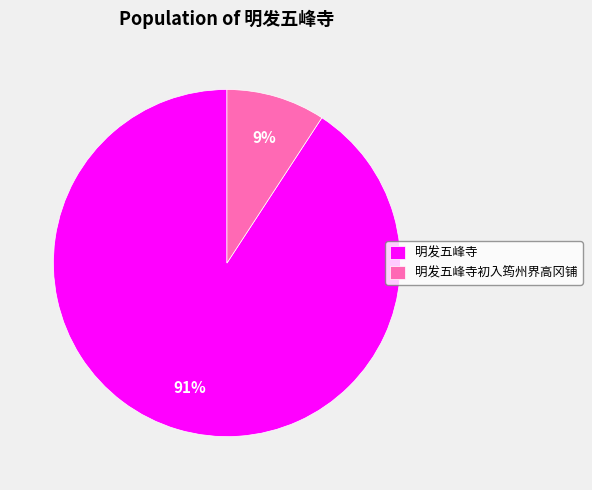

Is it true that 明发五峰寺 is 91% of the pie?

True